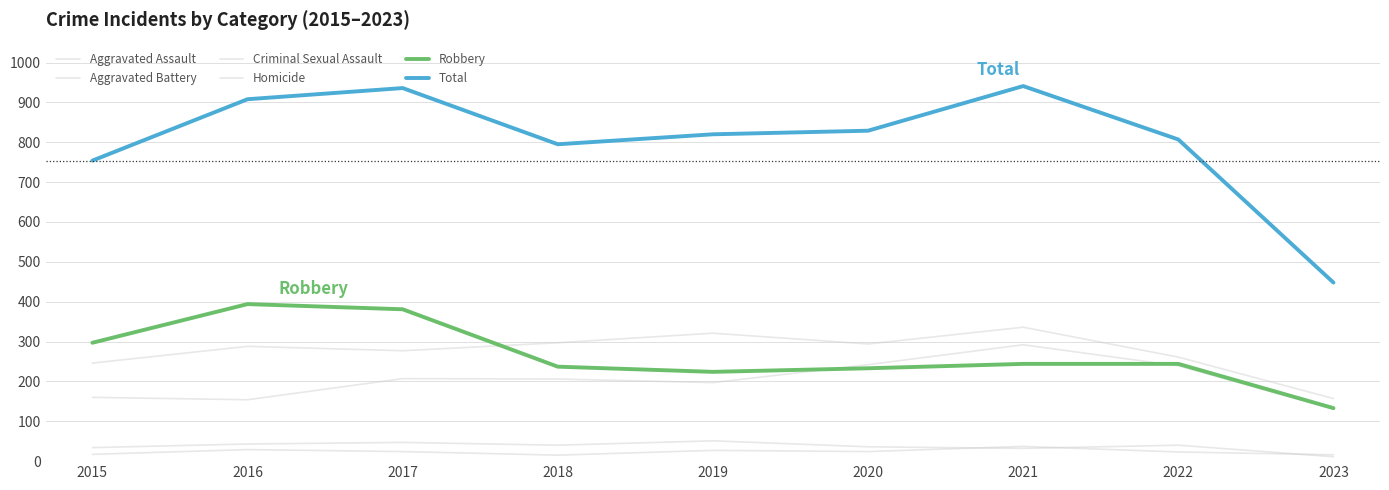

What is the value of the Aggravated Assault point at the 2nd from the left?

154